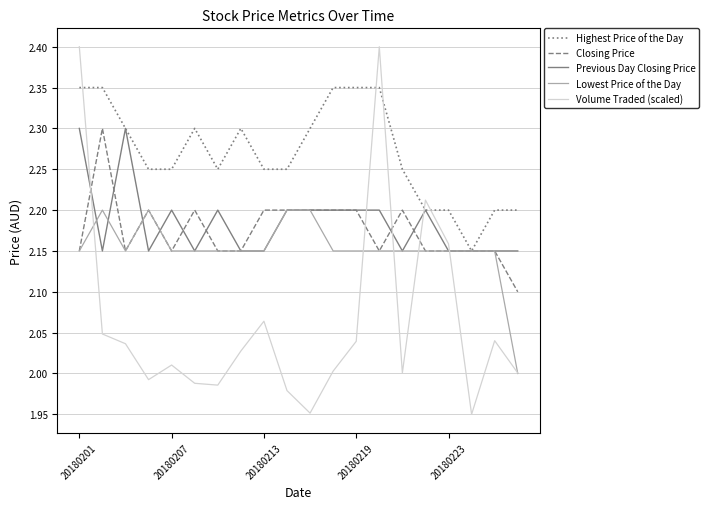

Which series has the widest spread of values?

Volume Traded (scaled)